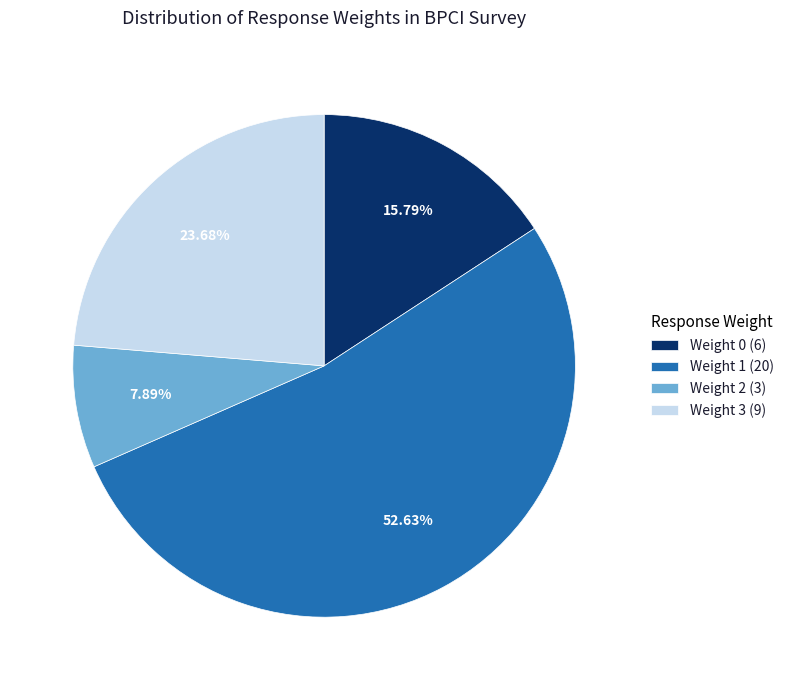

Approximately how many times larger is the value at Weight 0 (6) compared to Weight 3 (9)?

0.7